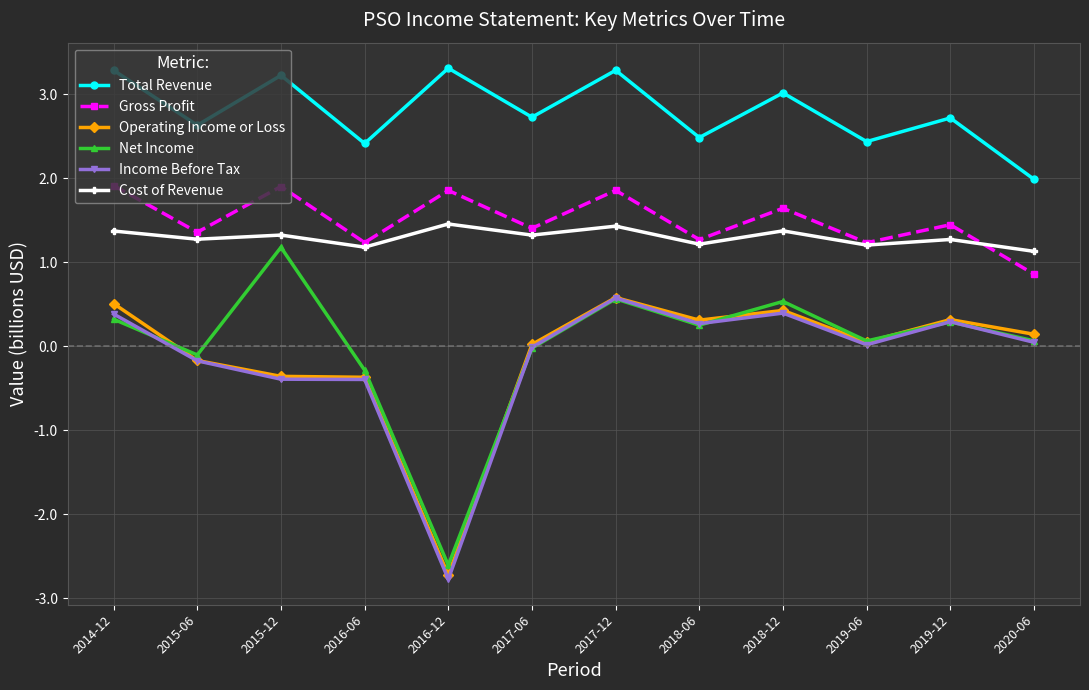

The Gross Profit series shows 1.4 at 2019-12. True or false?

True